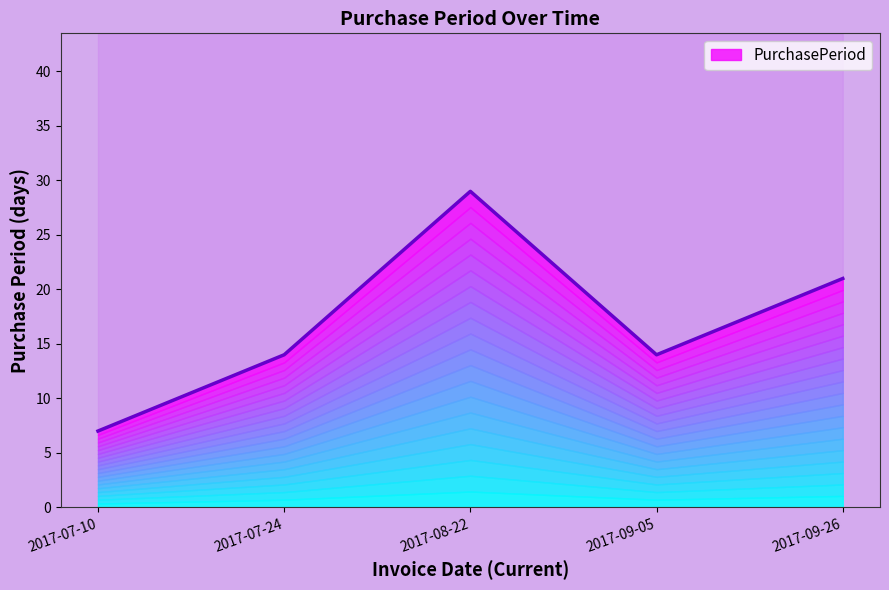

What is the label of the 2nd point from the left?

2017-07-24